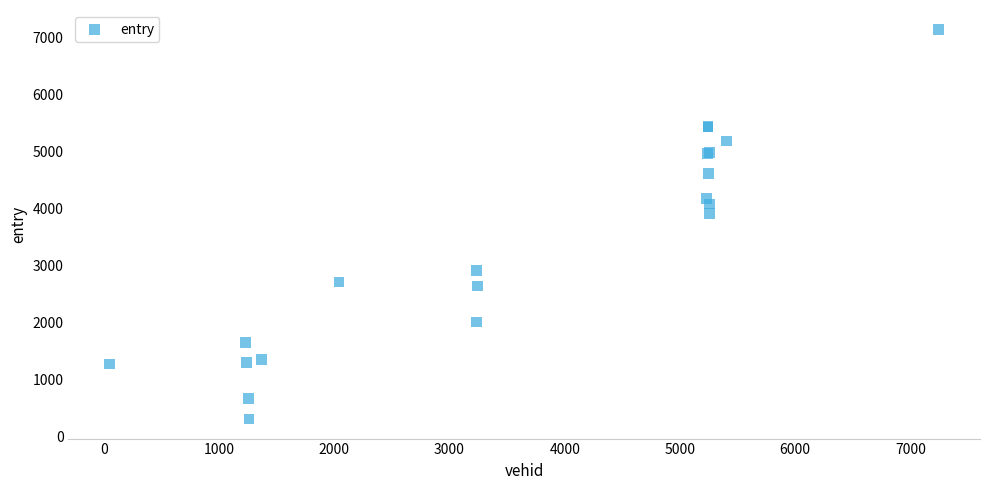

What Y value in the scatter plot is closest to 3717?

3903.8